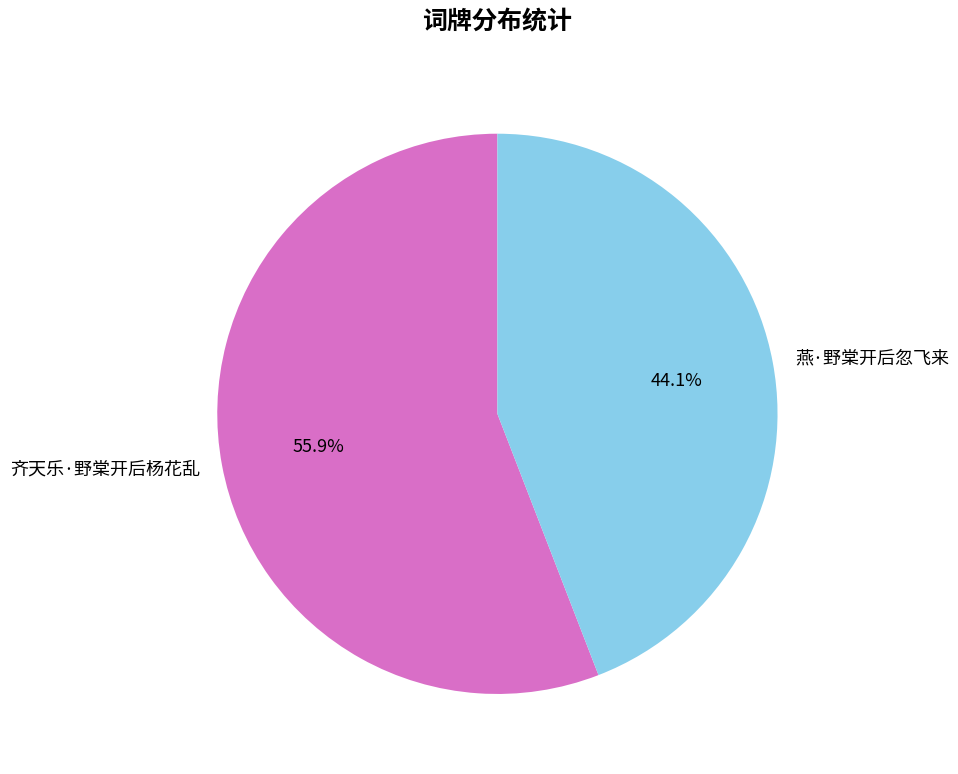

To the nearest percent, what is the average slice percentage?

50%